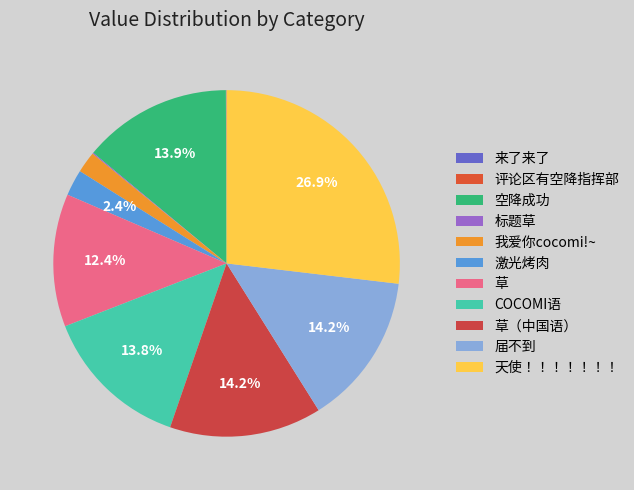

How many segments does this pie chart have?

11